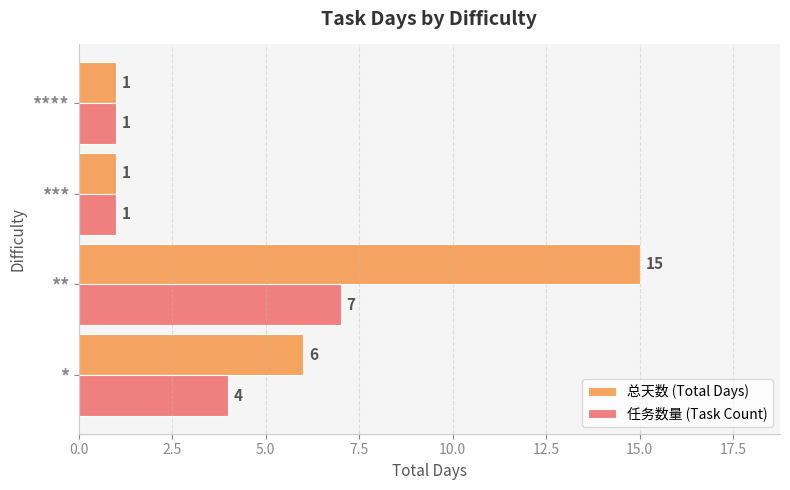

Which category has the highest value in the 总天数 (Total Days) series?

**